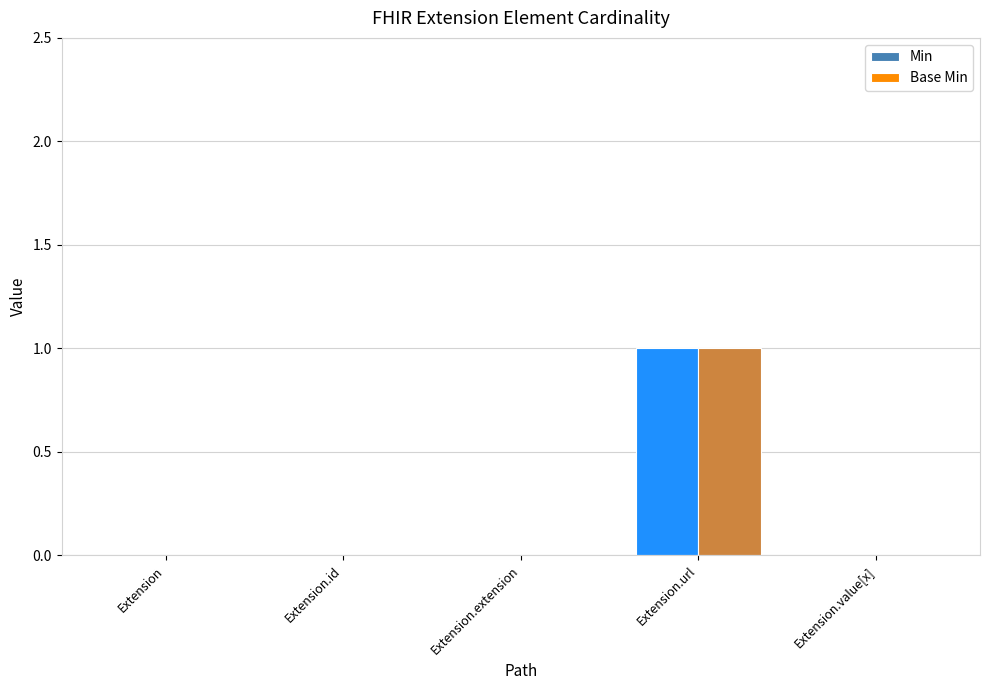

Is the value of Min at Extension.extension greater than the value of Base Min at Extension.url?

No